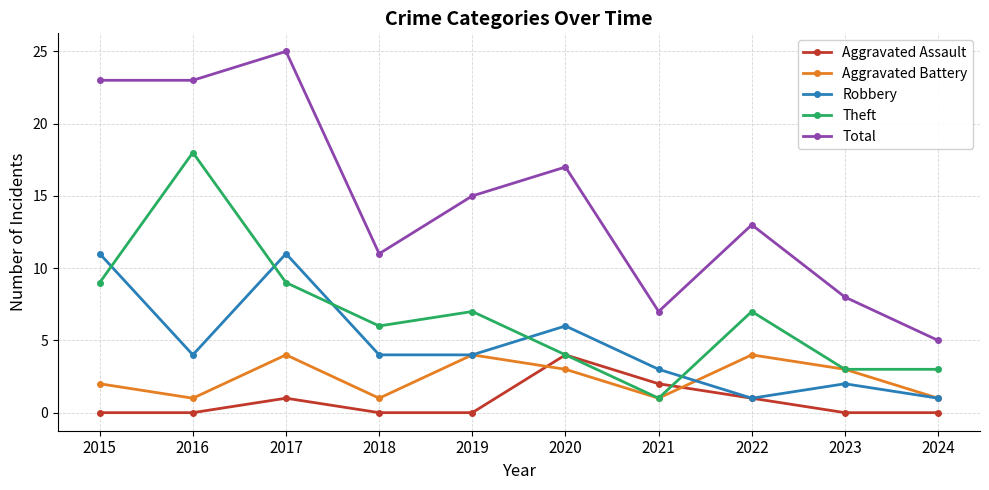

Which series has the widest spread of values?

Total